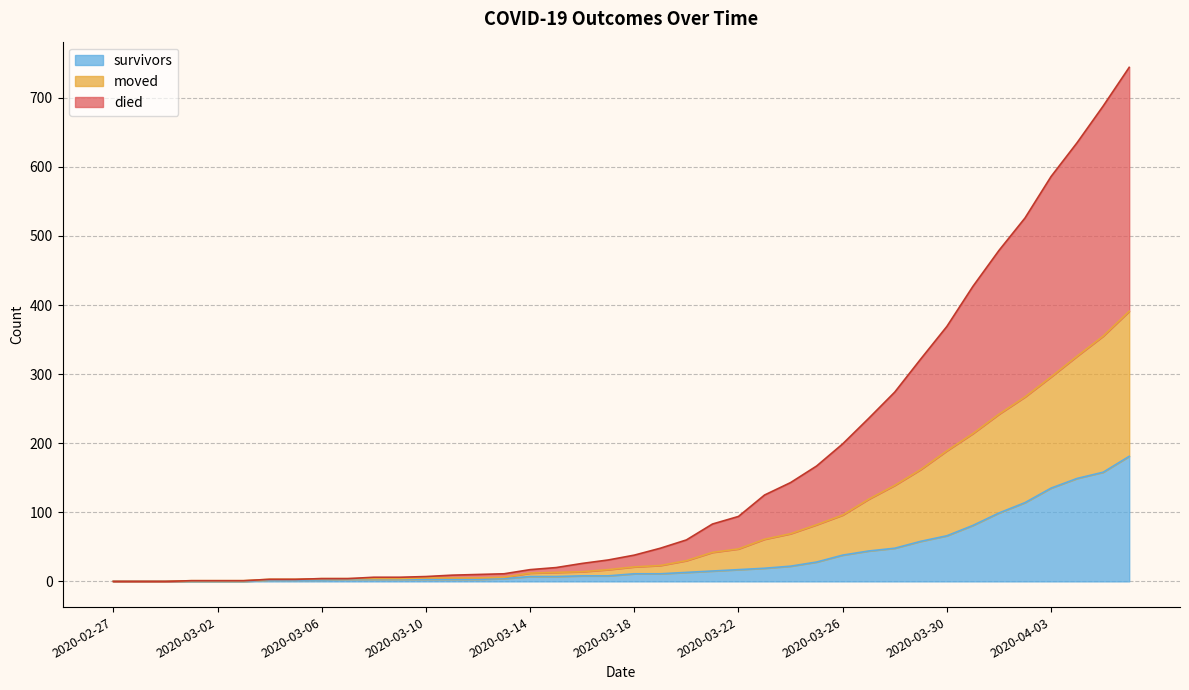

What is the spread (max minus min) of values at 2020-03-03?

1